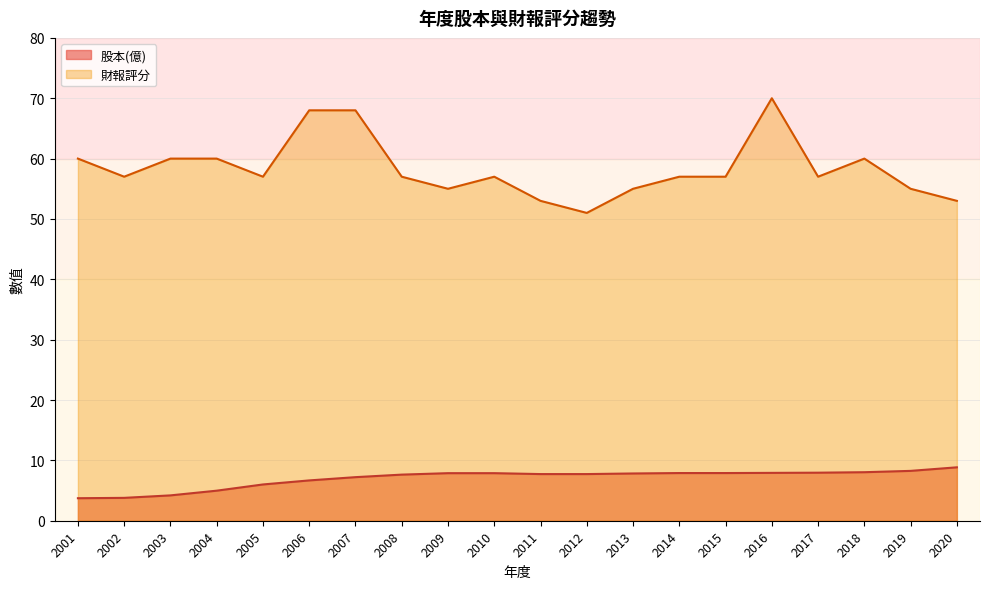

What is the average value of the 股本(億) series?

7.0